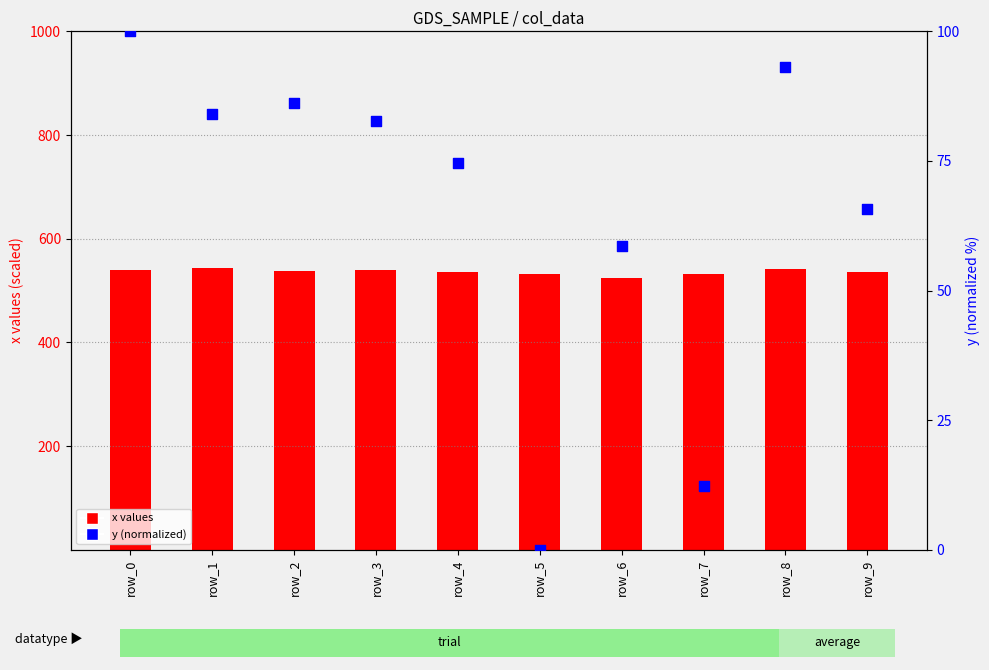

At how many categories does at least one series exceed 20?

10